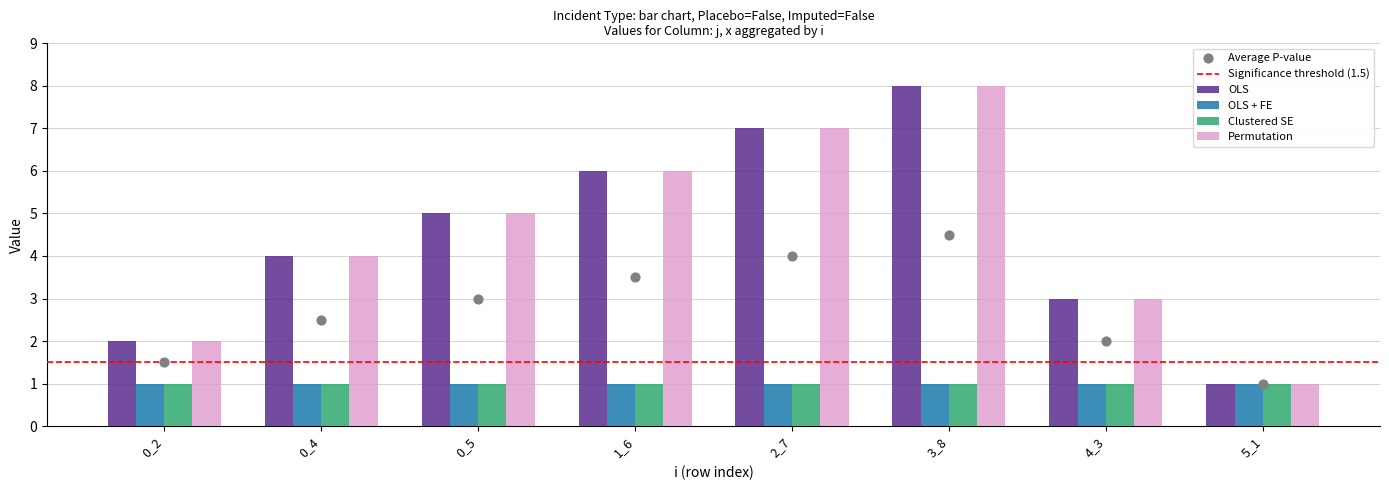

Which series has the widest spread of Y values?

OLS